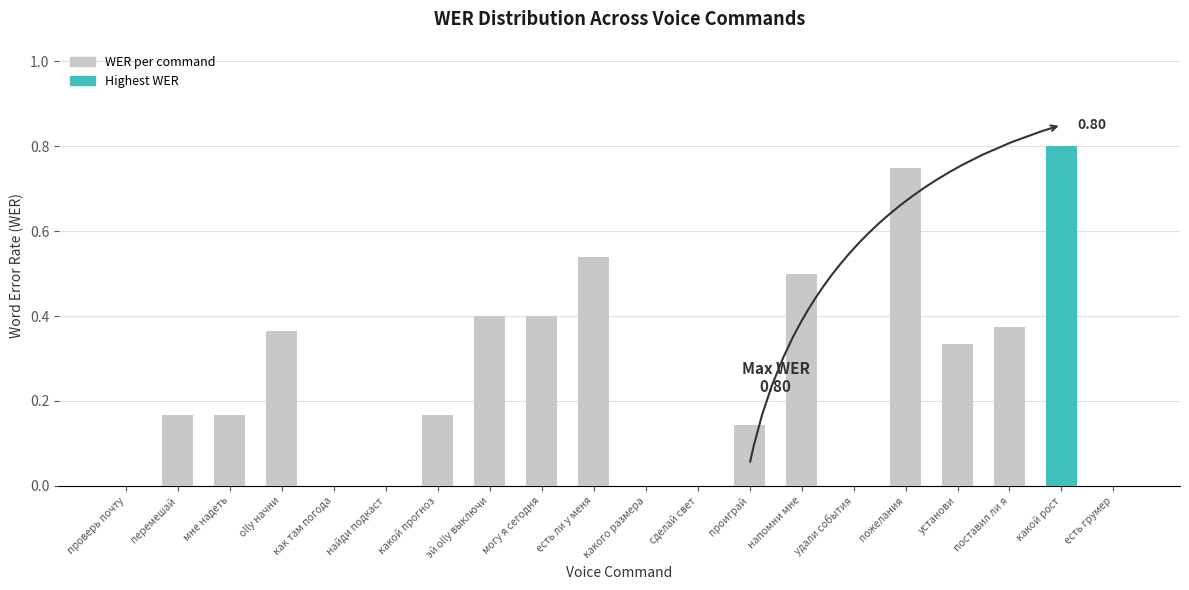

What is the change in value from удали события to установи?

+0.3